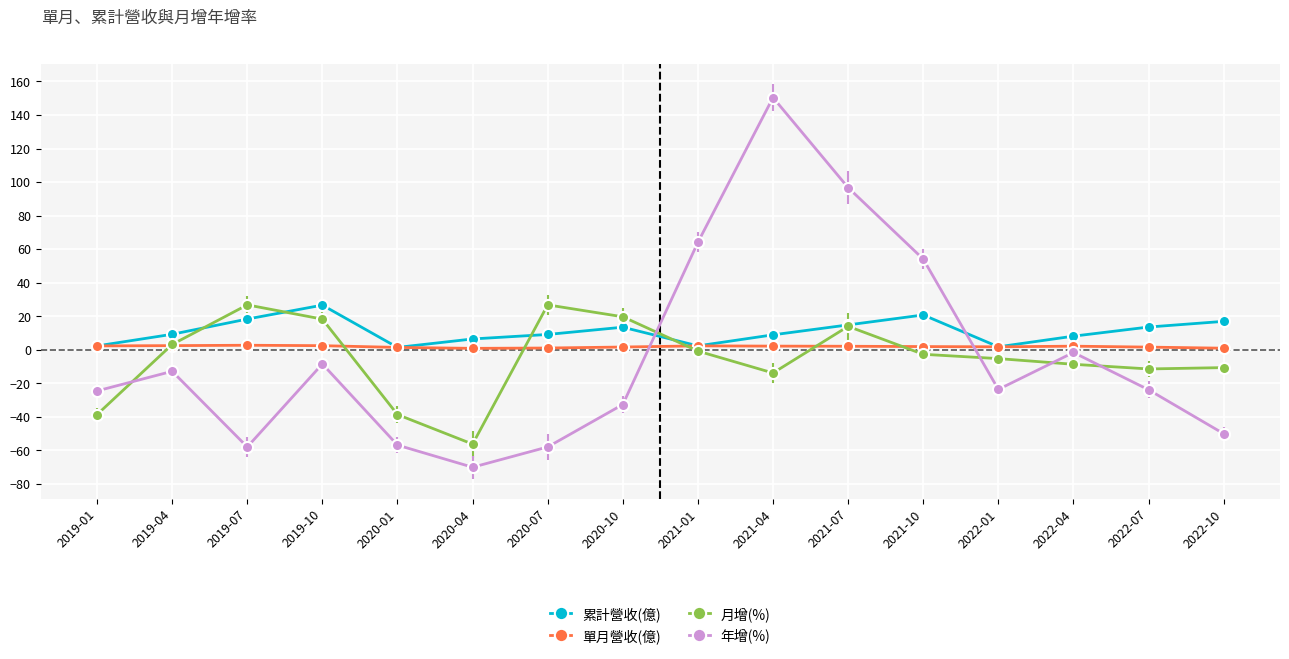

Where is the first local minimum for 月增(%)?

2020-04